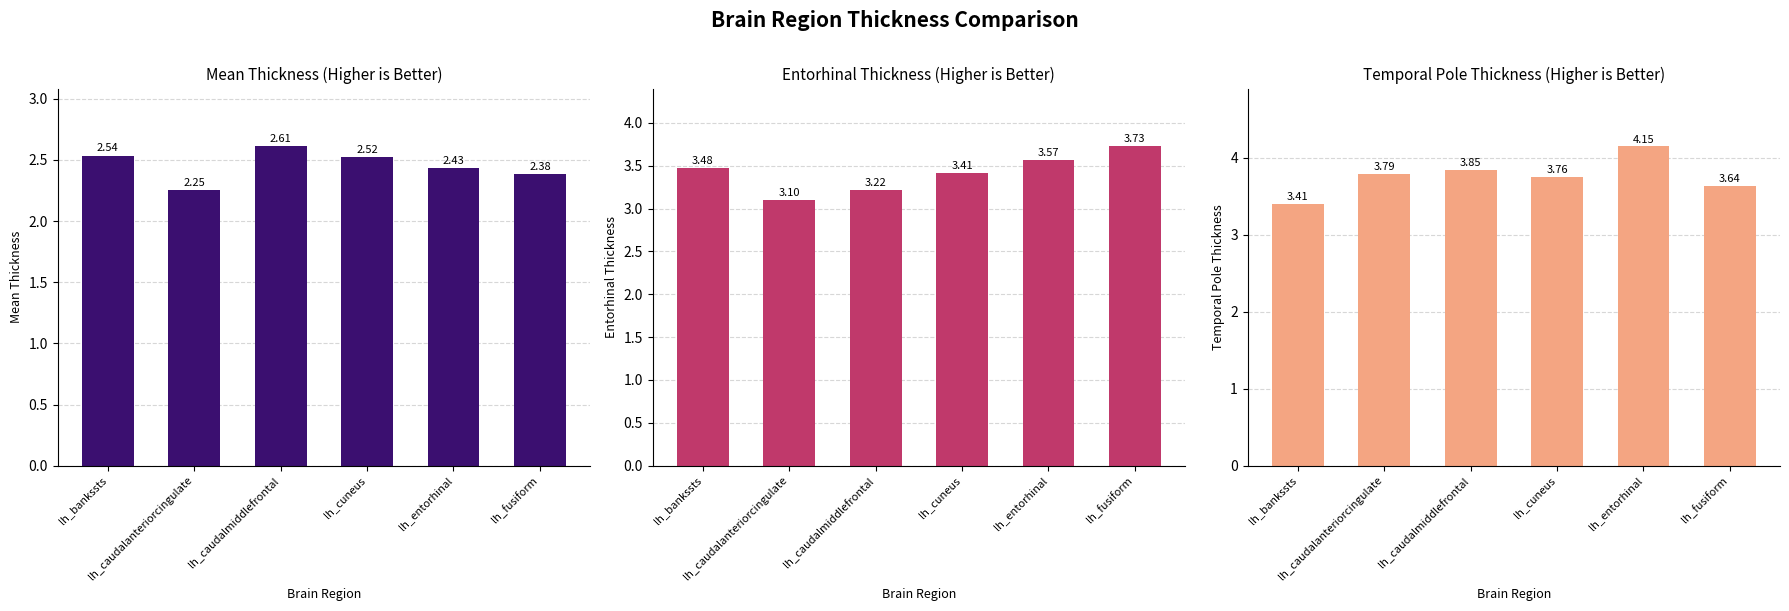

Which series has the largest total across all categories?

lh_temporalpole_thickness